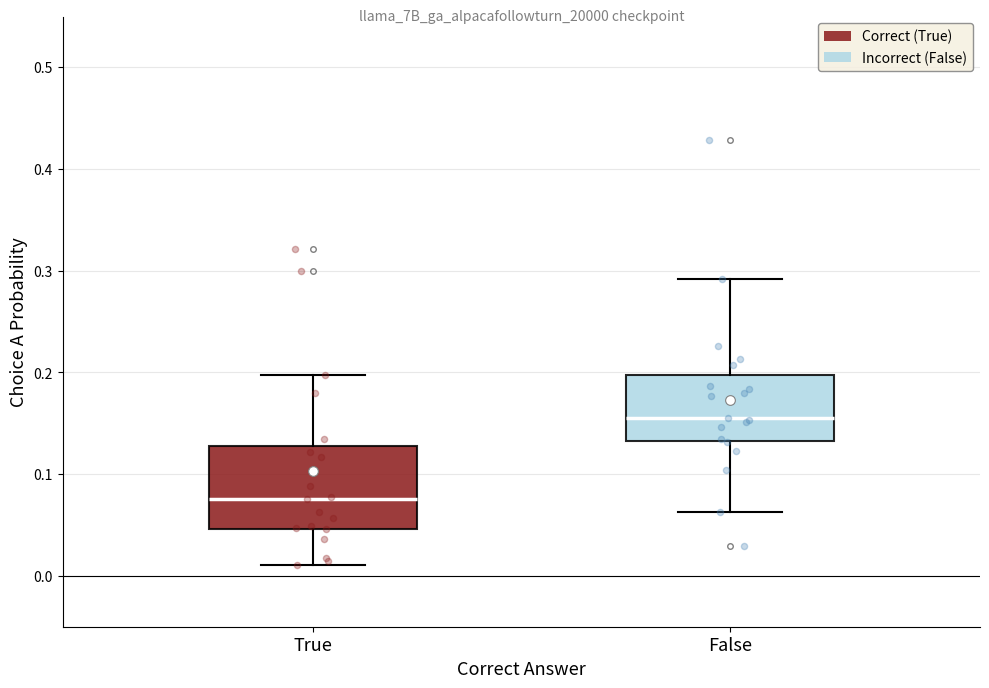

Which box is the tallest, from its lower edge to its upper edge?

True